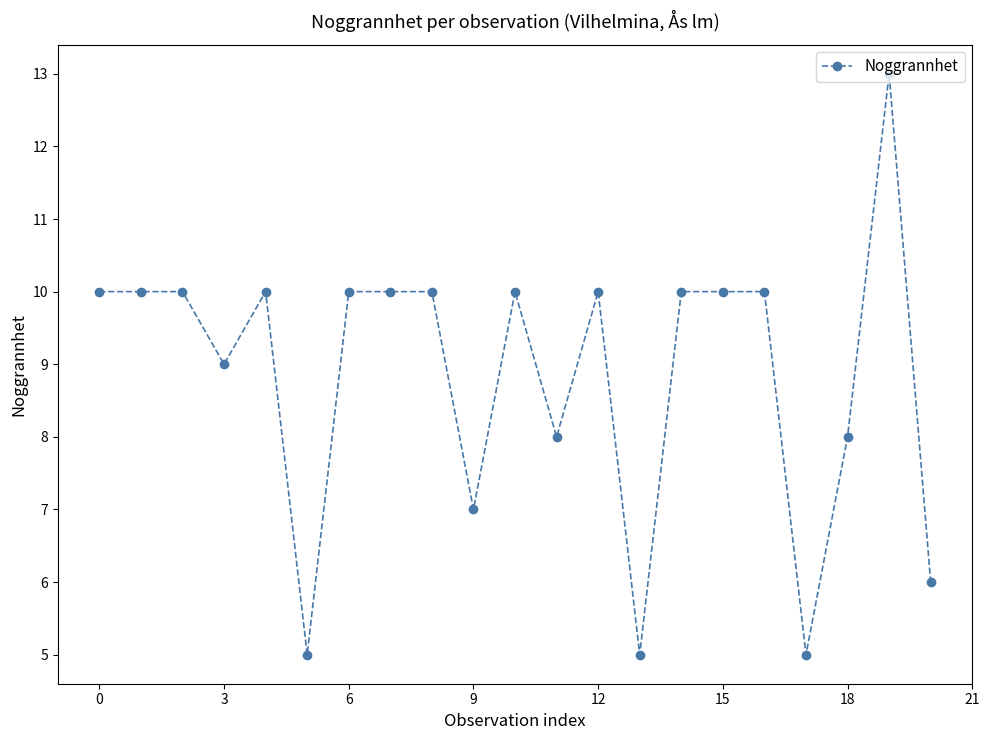

Does the chart have visible grid lines?

No